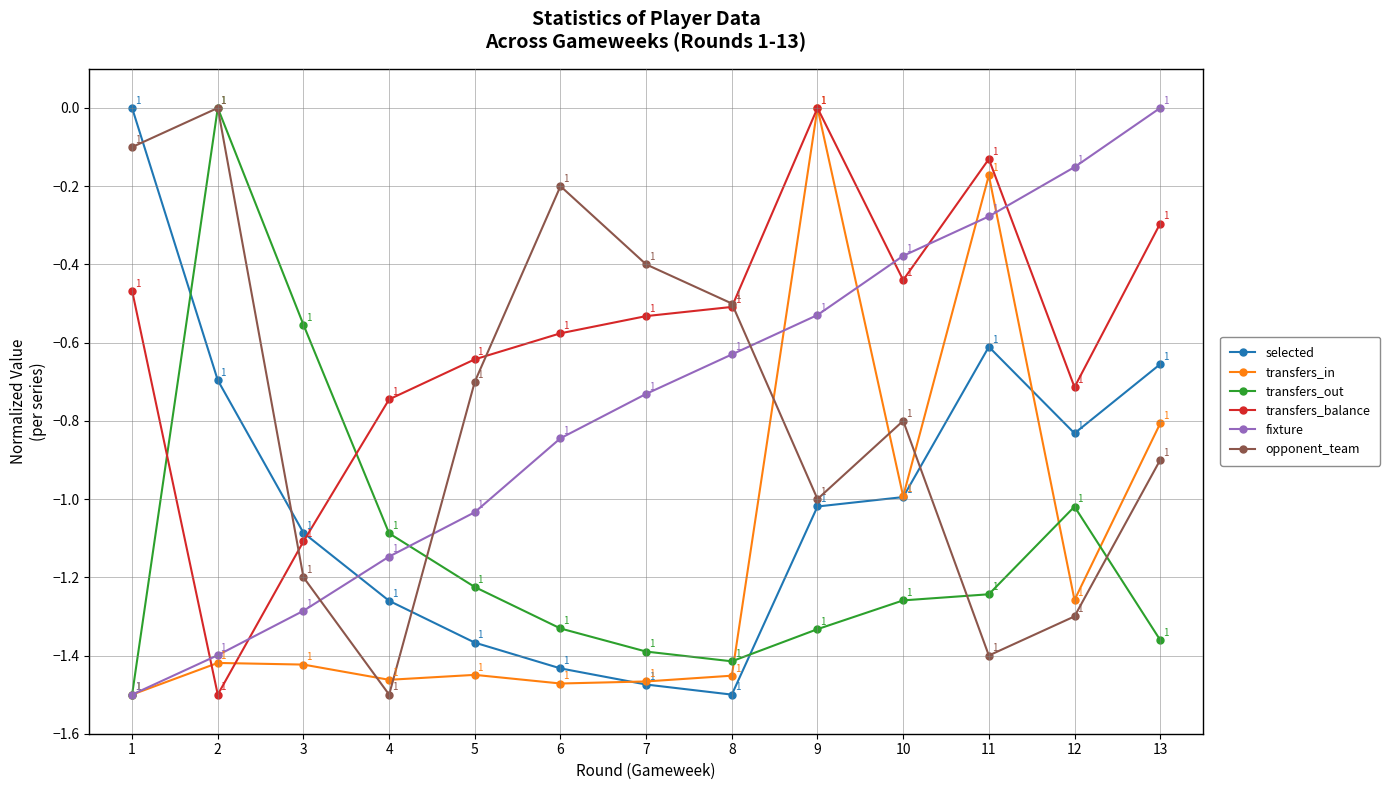

How many values in the selected series are below -1?

7